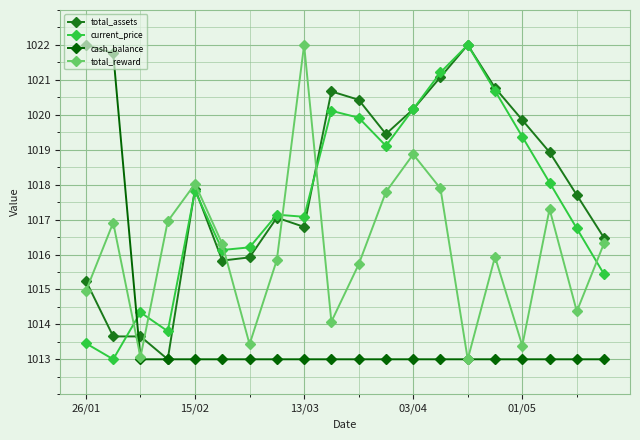

True or false: total_assets and total_reward cross at least once.

True